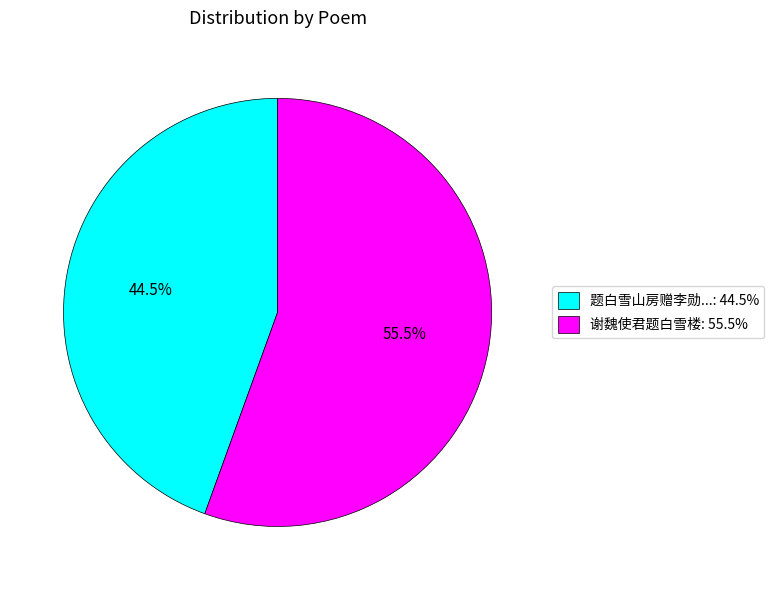

Approximately how many times larger is the value at 谢魏使君题白雪楼: 55.5% compared to 题白雪山房赠李勋...: 44.5%?

1.2